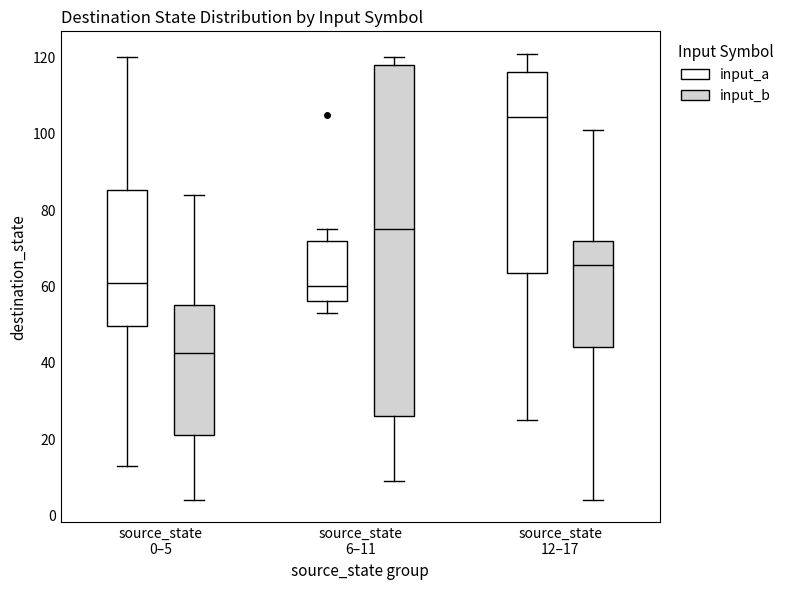

Where does the upper whisker of the box for source_state 12–17 (input_b) end on the y-axis? The values are not printed on the chart, so give them approximately, as read against the axis.

102